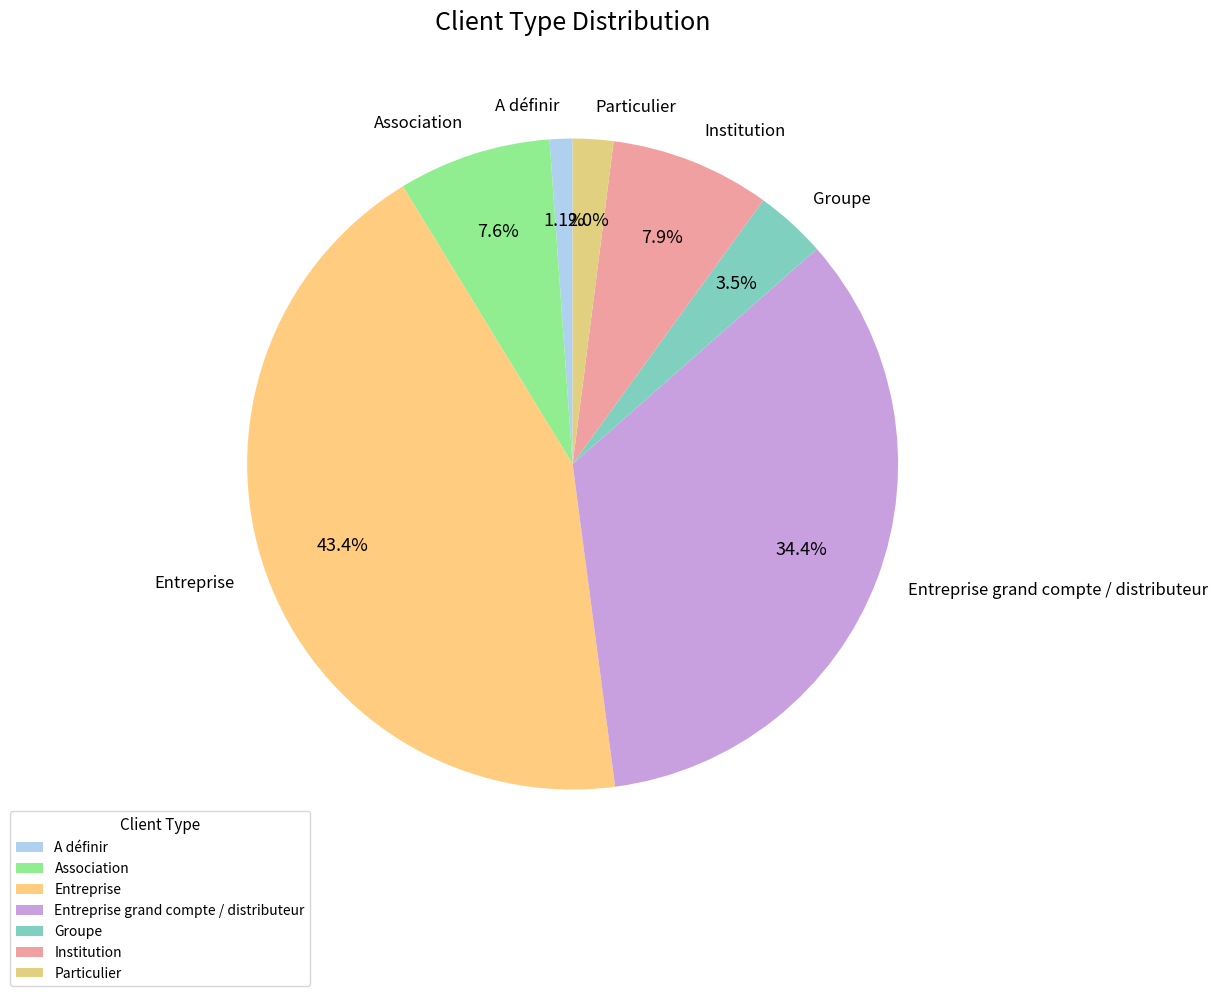

Is Entreprise the majority of the pie?

No